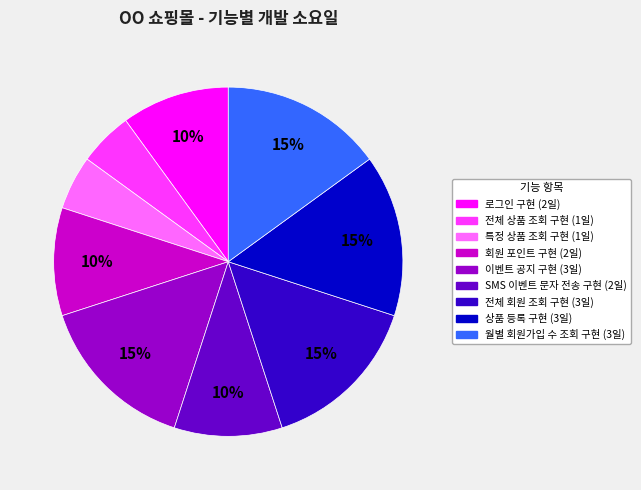

Is 로그인 구현 the majority of the pie?

No